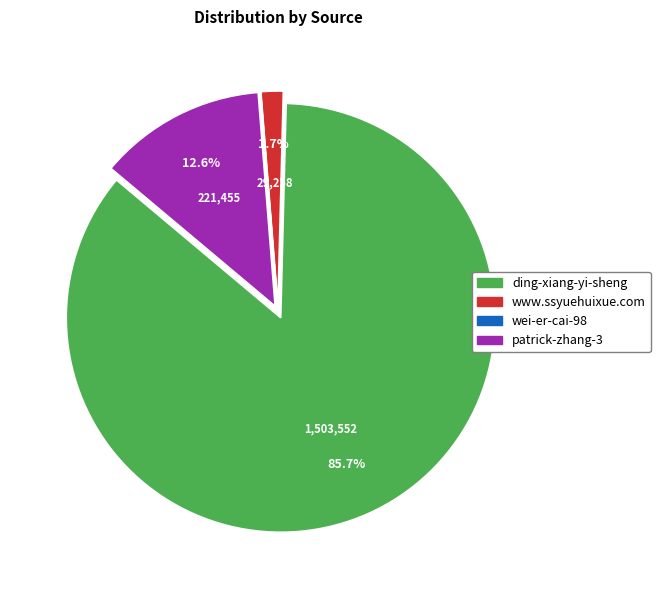

Which category accounts for the majority?

ding-xiang-yi-sheng